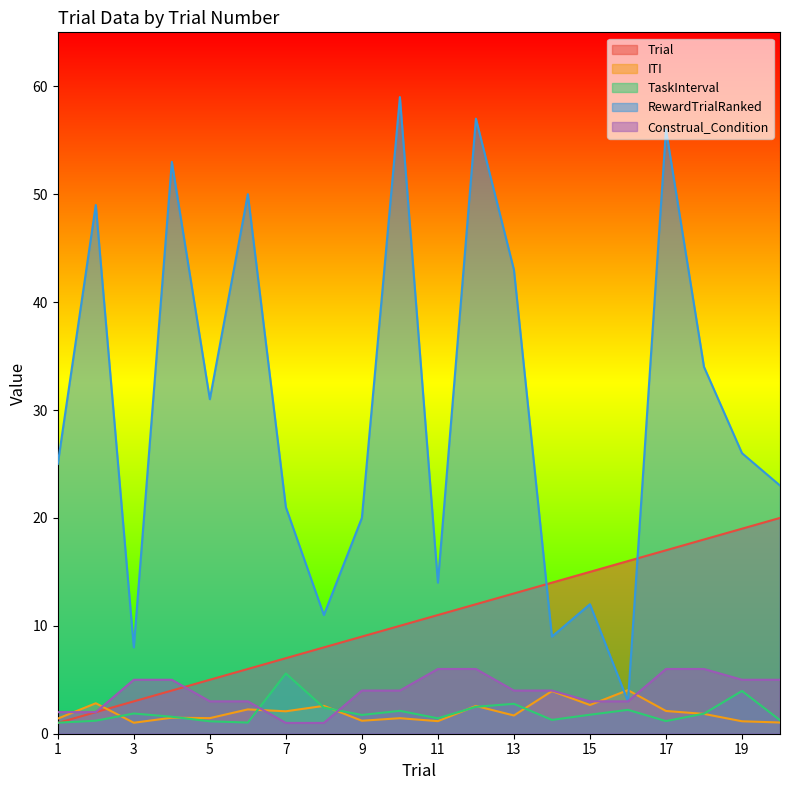

True or false: Trial has more than 0 points higher than both neighbors.

False